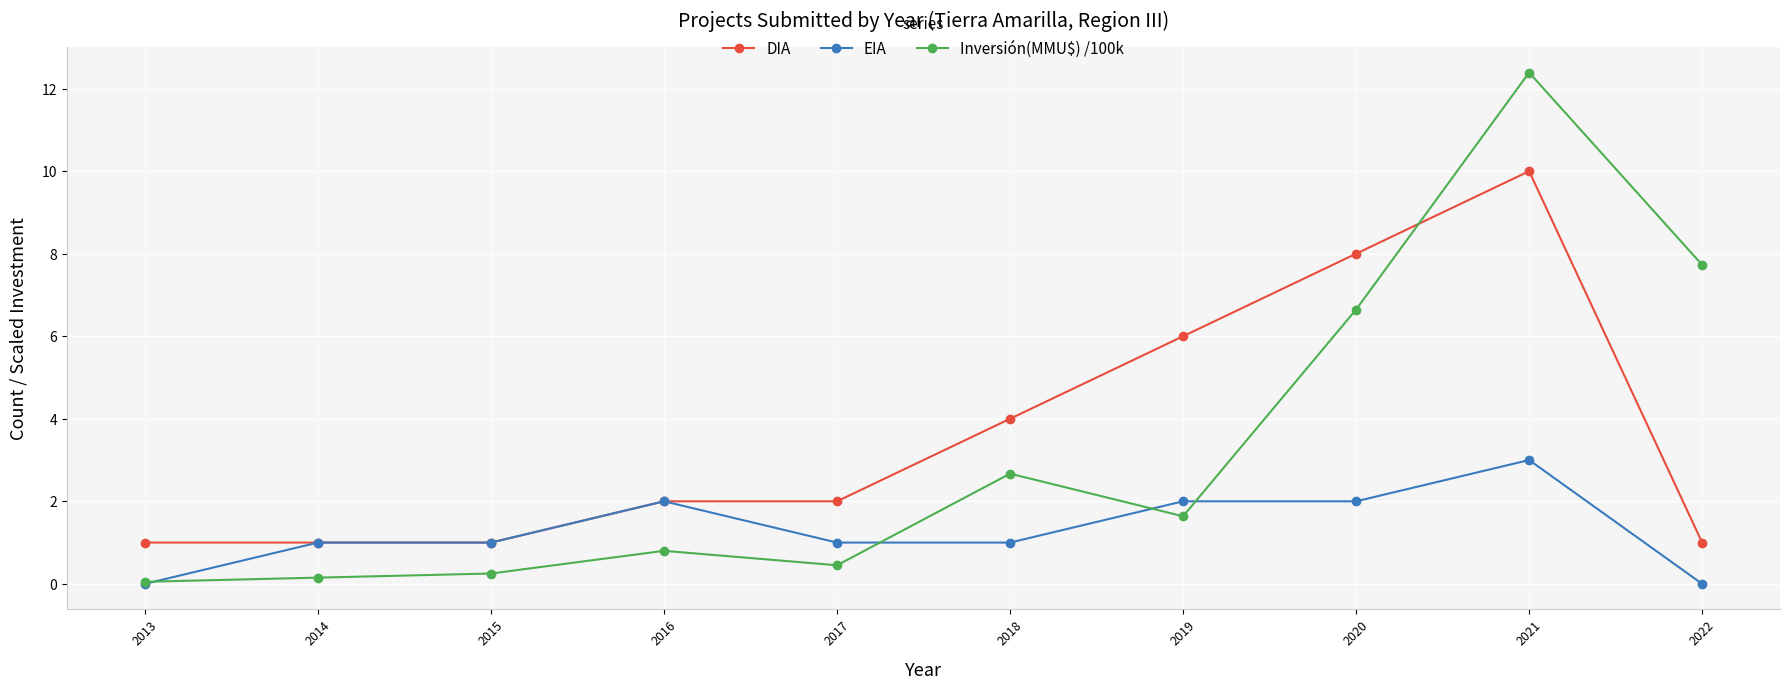

What value does the DIA series have at 2015?

1.0